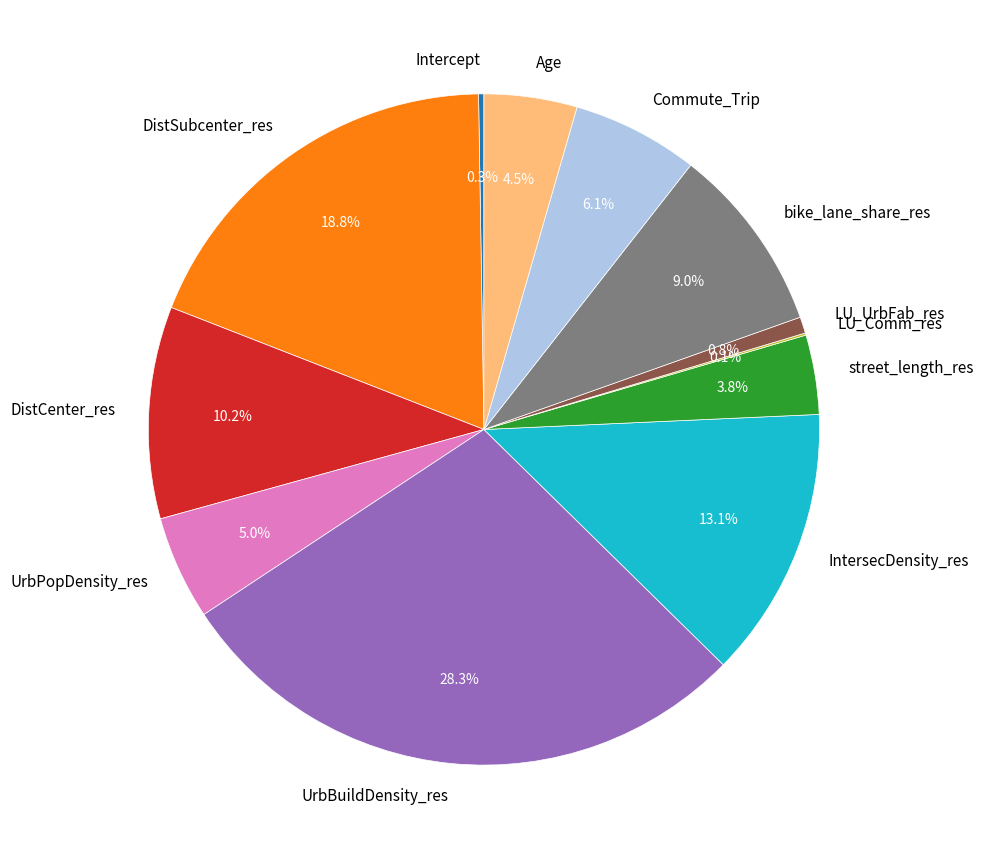

Which slice is the largest?

UrbBuildDensity_res